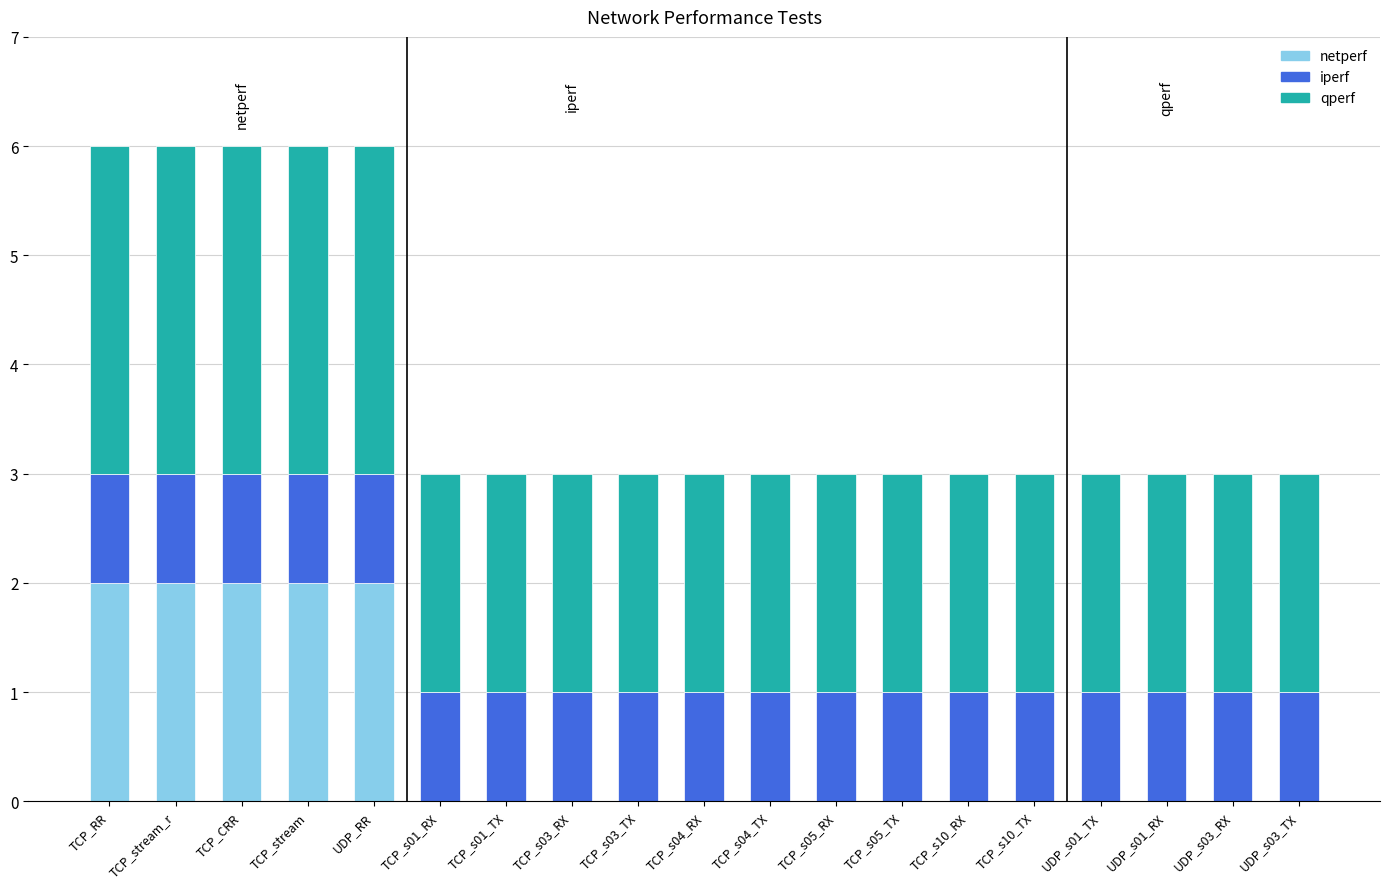

Are the bars grouped side by side (vs. stacked)?

No